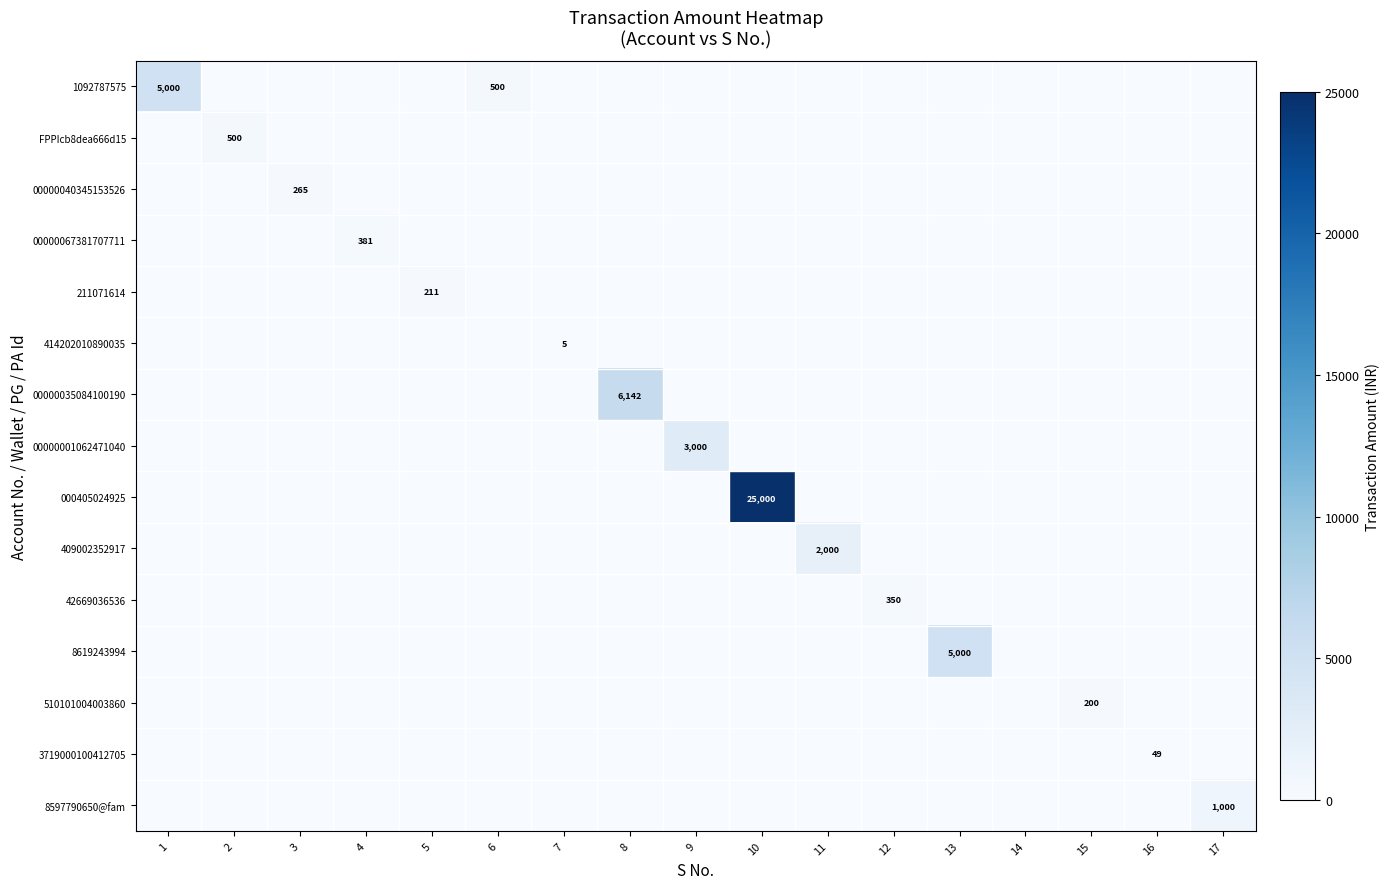

Which category has the lowest value across all series?

2